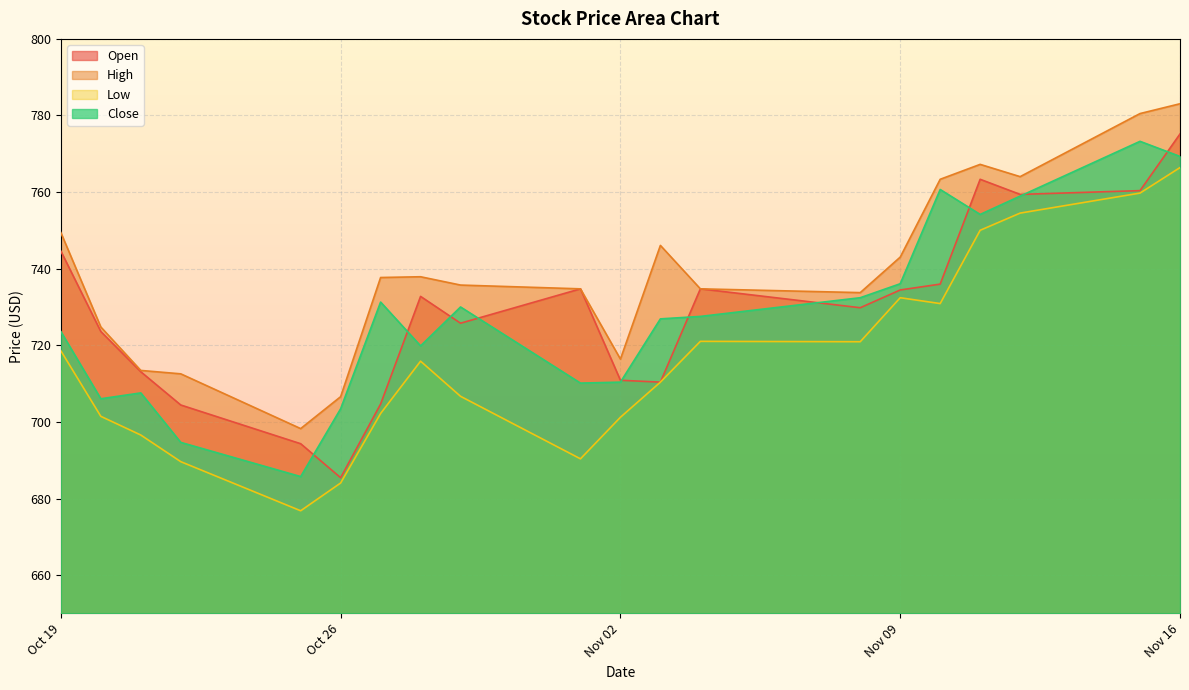

Reading left to right, what are all the values shown in this chart?

Open: 744.6	723.6	713.1	704.4	694.3	685.4	704.7	732.8	725.8	734.7	710.9	710.4	734.7	729.8	734.4	736.0	763.3	759.4	760.4	775.2
High: 749.4	724.8	713.4	712.6	698.3	706.6	737.7	737.9	735.7	734.7	716.4	746.1	734.7	733.8	743.0	763.3	767.2	764.0	780.5	783.1
Low: 718.6	701.5	696.6	689.6	676.8	684.1	702.2	715.9	706.7	690.4	701.2	710.4	721.0	720.9	732.4	730.9	750.0	754.5	759.7	766.4
Close: 723.6	706.0	707.6	694.7	685.7	703.4	731.3	719.9	730.0	710.1	710.4	726.9	727.5	732.4	736.1	760.7	754.2	759.0	773.3	769.3